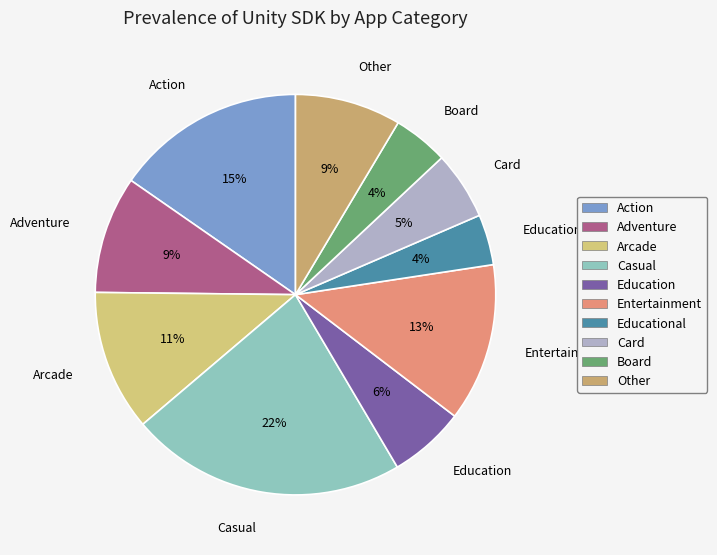

The Education slice represents 6% of the pie. True or false?

True